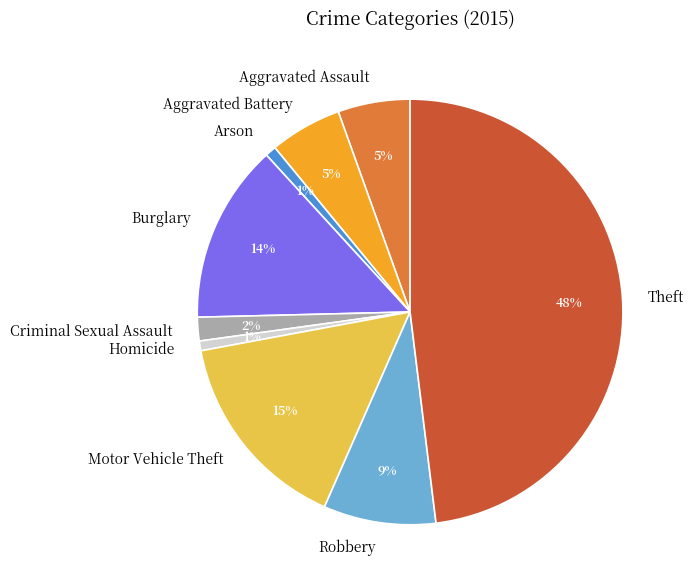

Which category has the biggest portion of the pie?

Theft